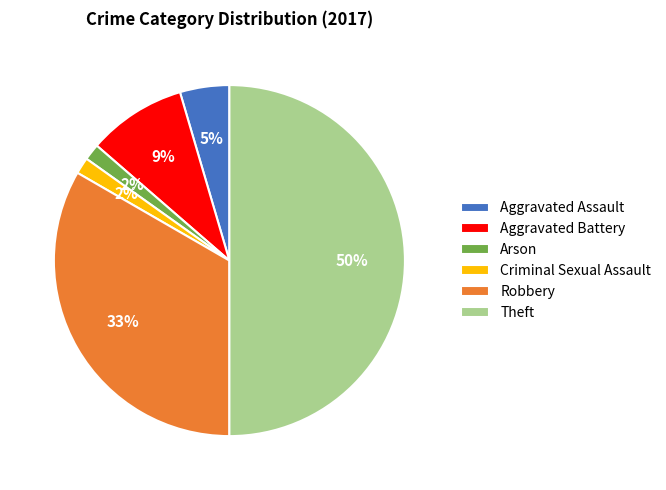

Between Aggravated Battery and Arson, which is larger?

Aggravated Battery